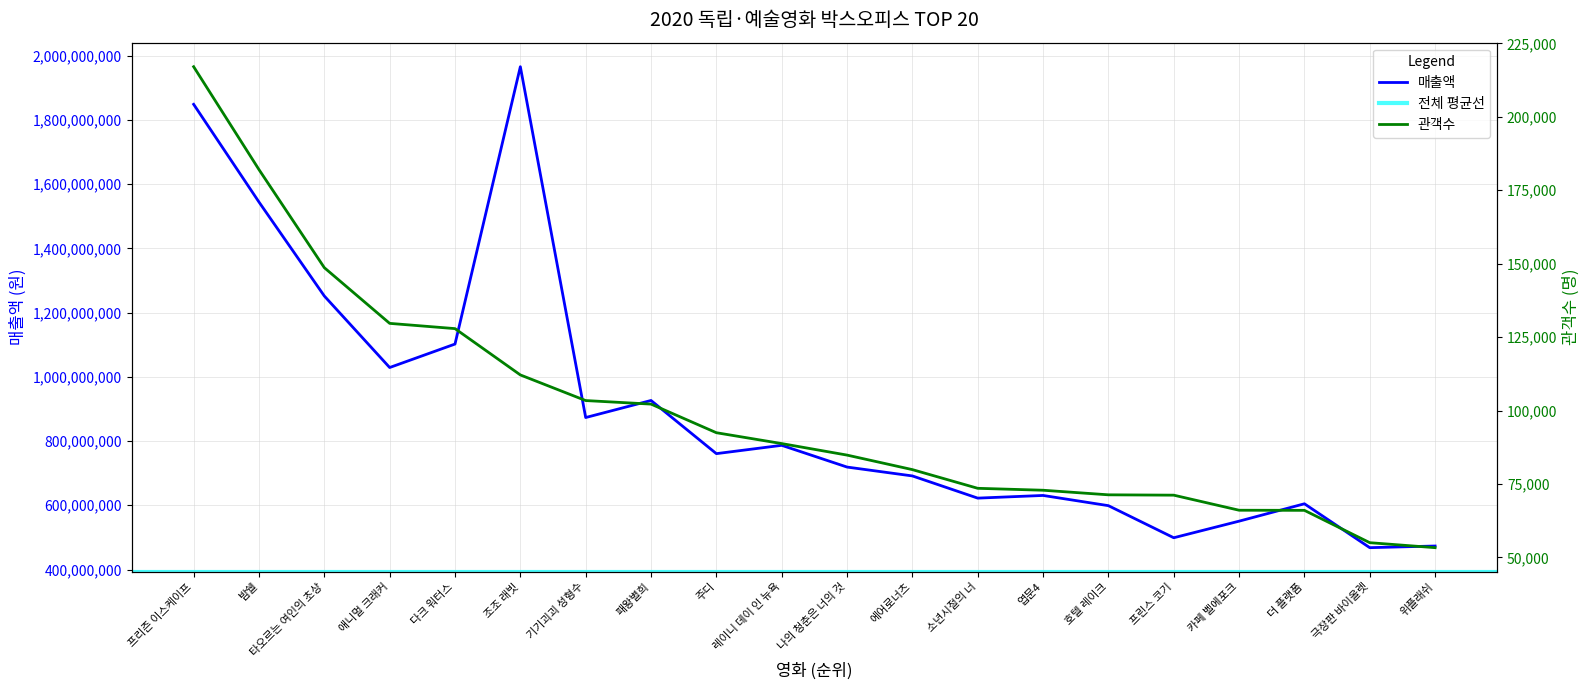

What is the label of the 9th point from the left?

주디